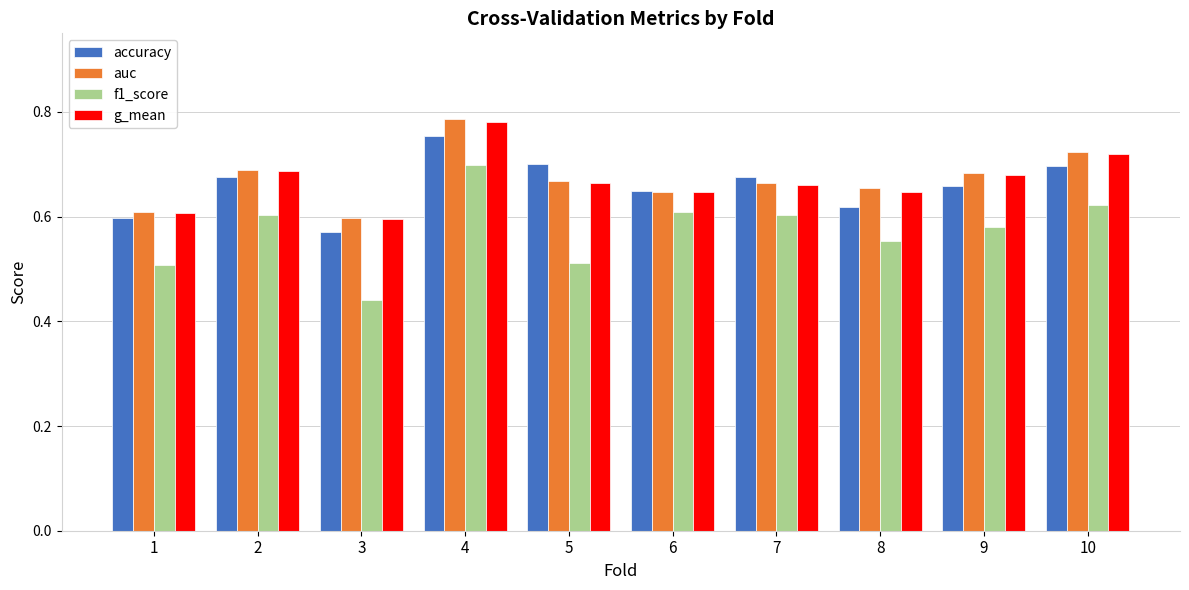

Which label corresponds to the smallest value in the chart?

3